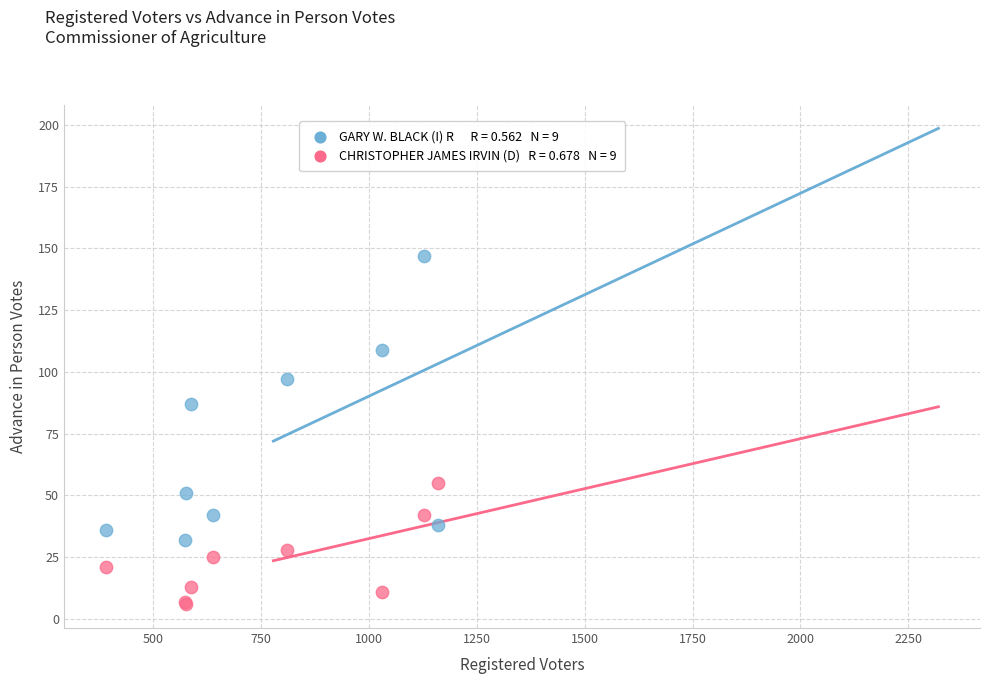

Across all series, what Y value is closest to 76?

87